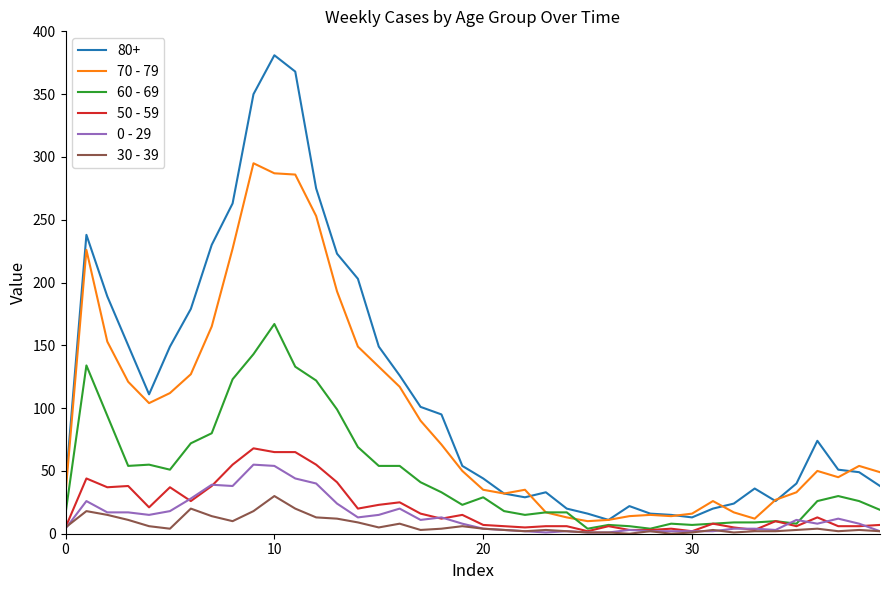

True or false: 60 - 69 has more than 1 points higher than both neighbors.

True